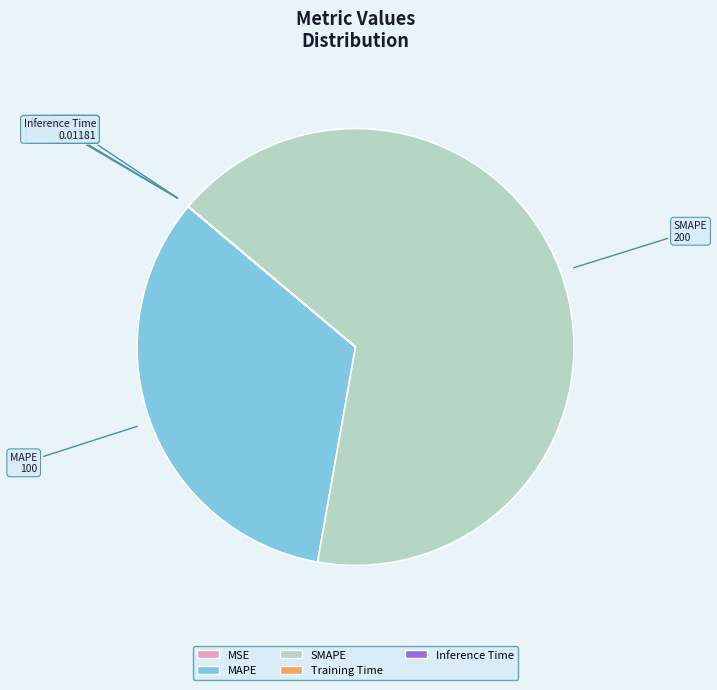

Is it true that SMAPE is 67% of the pie?

True